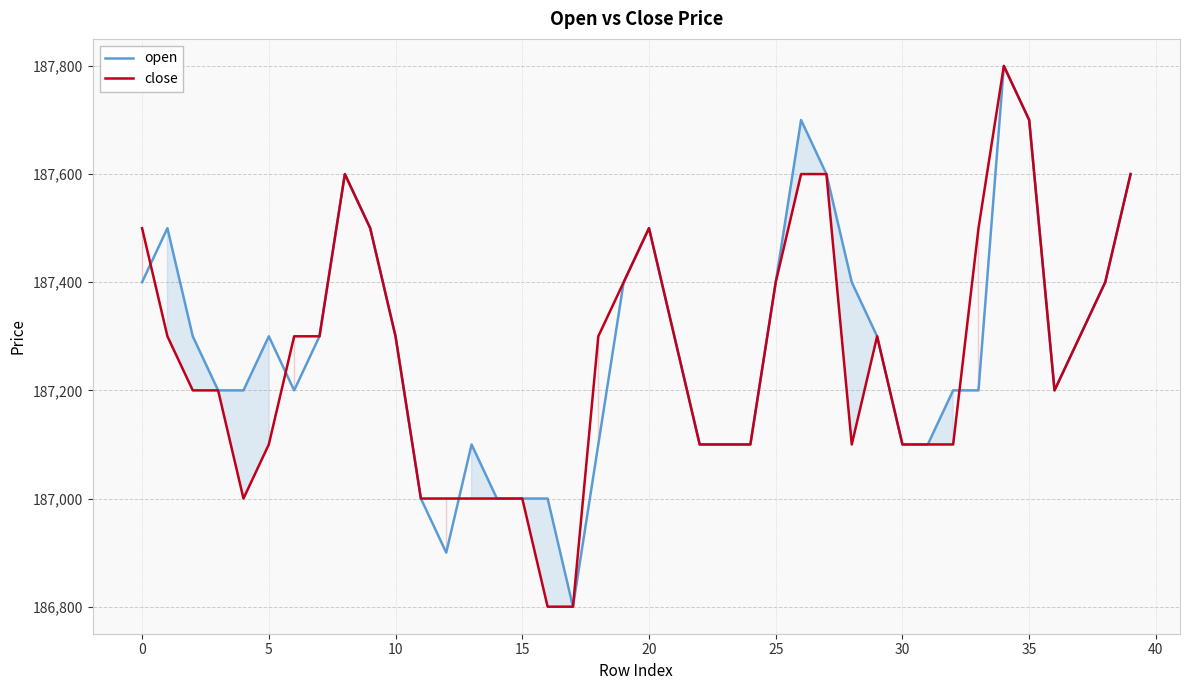

Does the chart have visible grid lines?

Yes